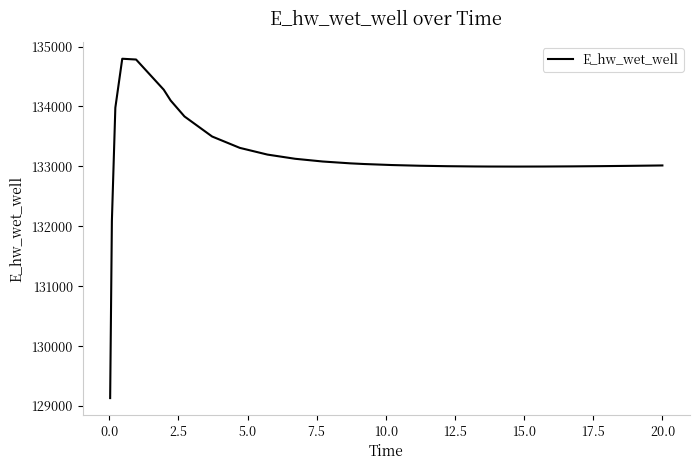

What is the difference between the maximum and minimum values?

5663.0